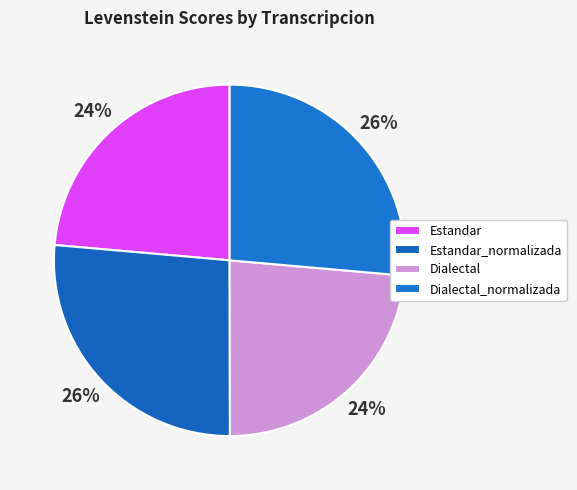

Is it true that Dialectal is 14% of the pie?

False